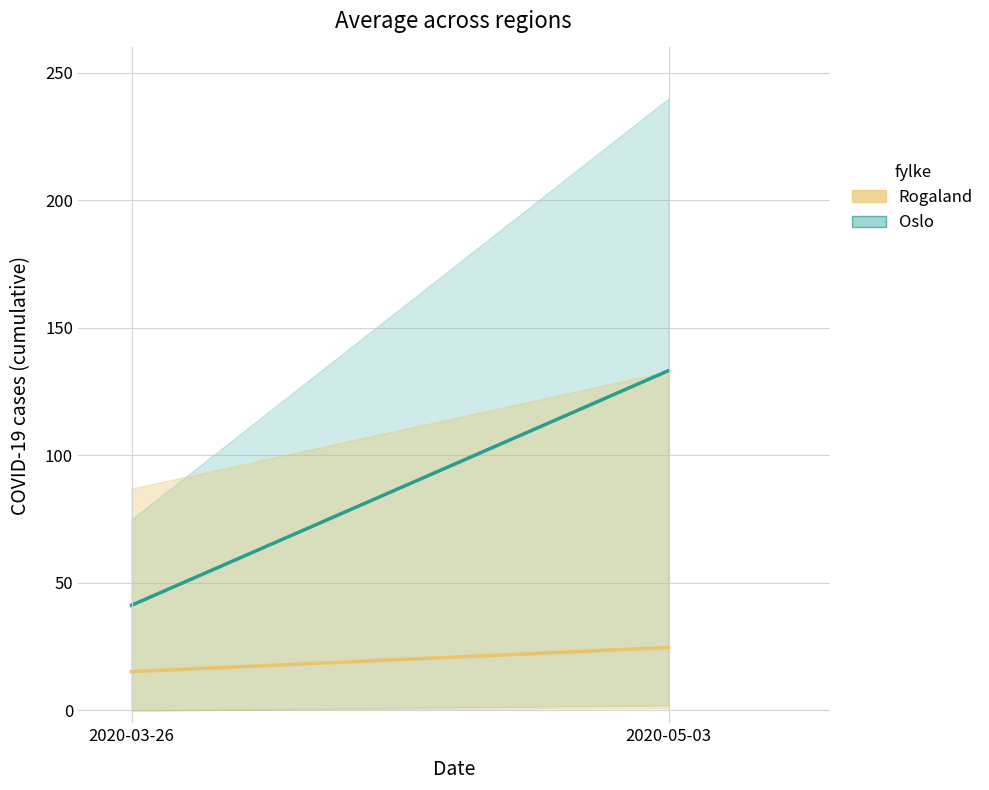

Which has a higher value, 2020-03-26 or 2020-05-03?

2020-05-03